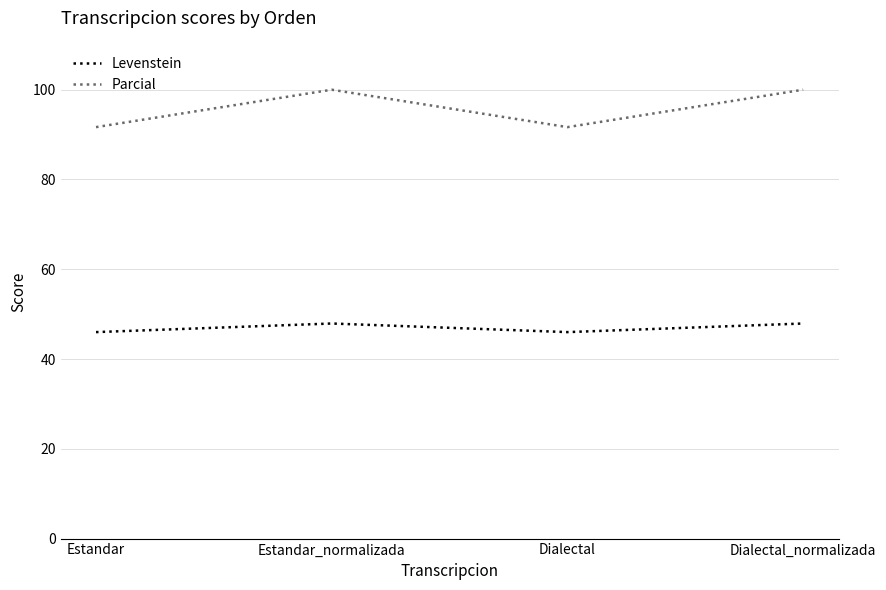

In Parcial, how many points are lower than both neighbors (excluding endpoints)?

1